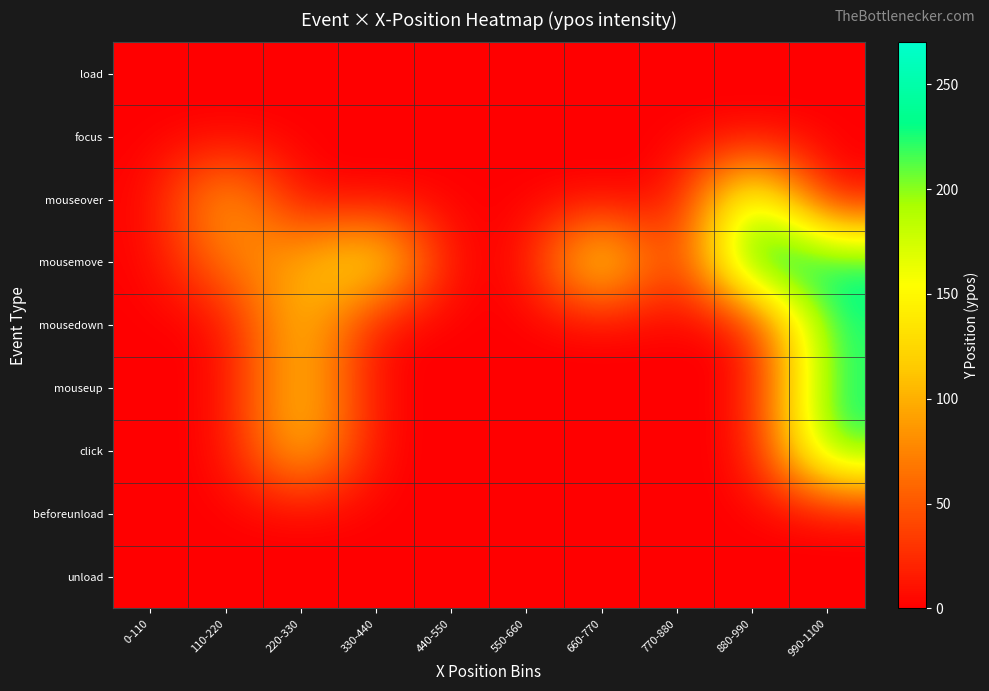

At which category is the sum across all series the highest?

990-1100